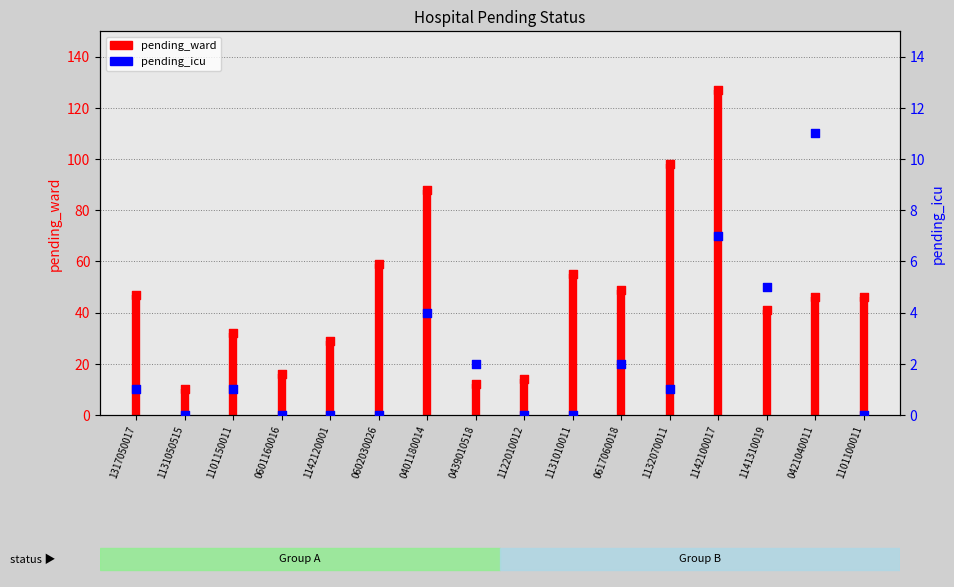

At how many categories does at least one series exceed 61?

3